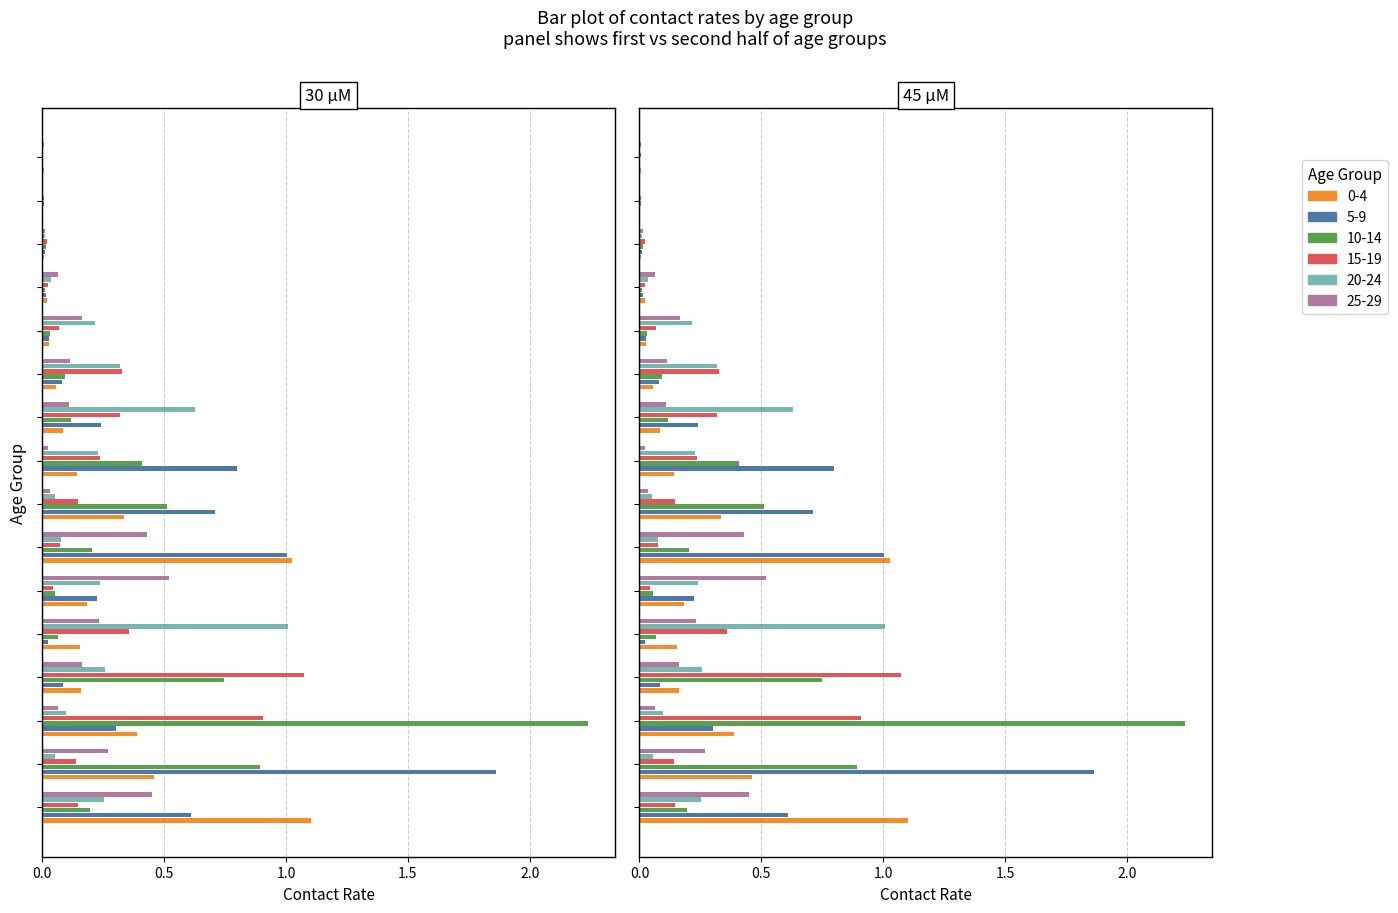

Reading right to left, list all the values displayed in this chart.

0_4: 75+=0.0	70-74=0.0	65-69=0.0	60-64=0.0	55-59=0.0	50-54=0.1	45-49=0.1	40-44=0.1	35-39=0.3	30-34=1.0	25-29=0.2	20-24=0.2	15-19=0.2	10-14=0.4	5-9=0.5	0-4=1.1
5_9: 75+=0.0	70-74=0.0	65-69=0.0	60-64=0.0	55-59=0.0	50-54=0.1	45-49=0.2	40-44=0.8	35-39=0.7	30-34=1.0	25-29=0.2	20-24=0.0	15-19=0.1	10-14=0.3	5-9=1.9	0-4=0.6
10_14: 75+=0.0	70-74=0.0	65-69=0.0	60-64=0.0	55-59=0.0	50-54=0.1	45-49=0.1	40-44=0.4	35-39=0.5	30-34=0.2	25-29=0.1	20-24=0.1	15-19=0.7	10-14=2.2	5-9=0.9	0-4=0.2
15_19: 75+=0.0	70-74=0.0	65-69=0.0	60-64=0.0	55-59=0.1	50-54=0.3	45-49=0.3	40-44=0.2	35-39=0.1	30-34=0.1	25-29=0.0	20-24=0.4	15-19=1.1	10-14=0.9	5-9=0.1	0-4=0.1
20_24: 75+=0.0	70-74=0.0	65-69=0.0	60-64=0.0	55-59=0.2	50-54=0.3	45-49=0.6	40-44=0.2	35-39=0.1	30-34=0.1	25-29=0.2	20-24=1.0	15-19=0.3	10-14=0.1	5-9=0.1	0-4=0.3
25_29: 75+=0.0	70-74=0.0	65-69=0.0	60-64=0.1	55-59=0.2	50-54=0.1	45-49=0.1	40-44=0.0	35-39=0.0	30-34=0.4	25-29=0.5	20-24=0.2	15-19=0.2	10-14=0.1	5-9=0.3	0-4=0.4